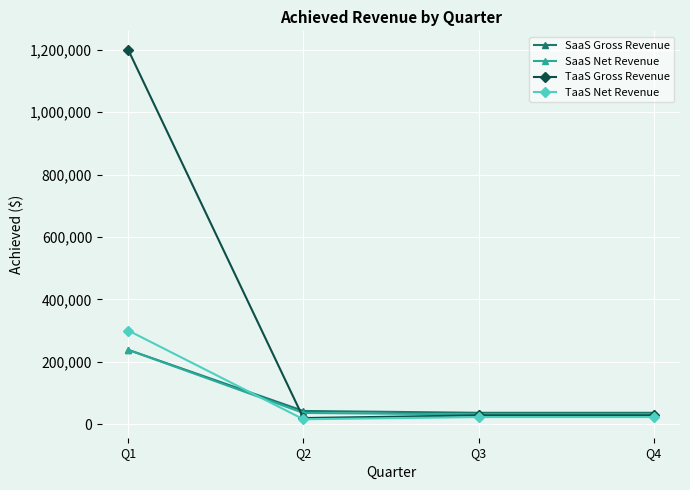

How many values in the TaaS Gross Revenue series are below 27800?

1